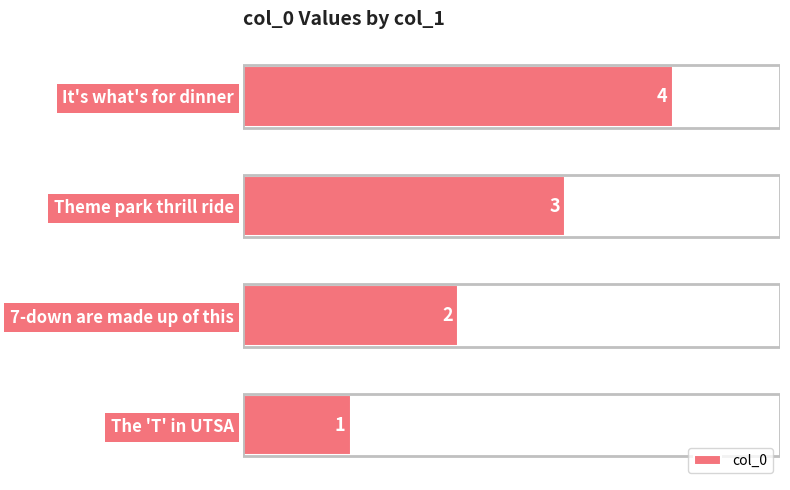

What is the sum of all values?

10